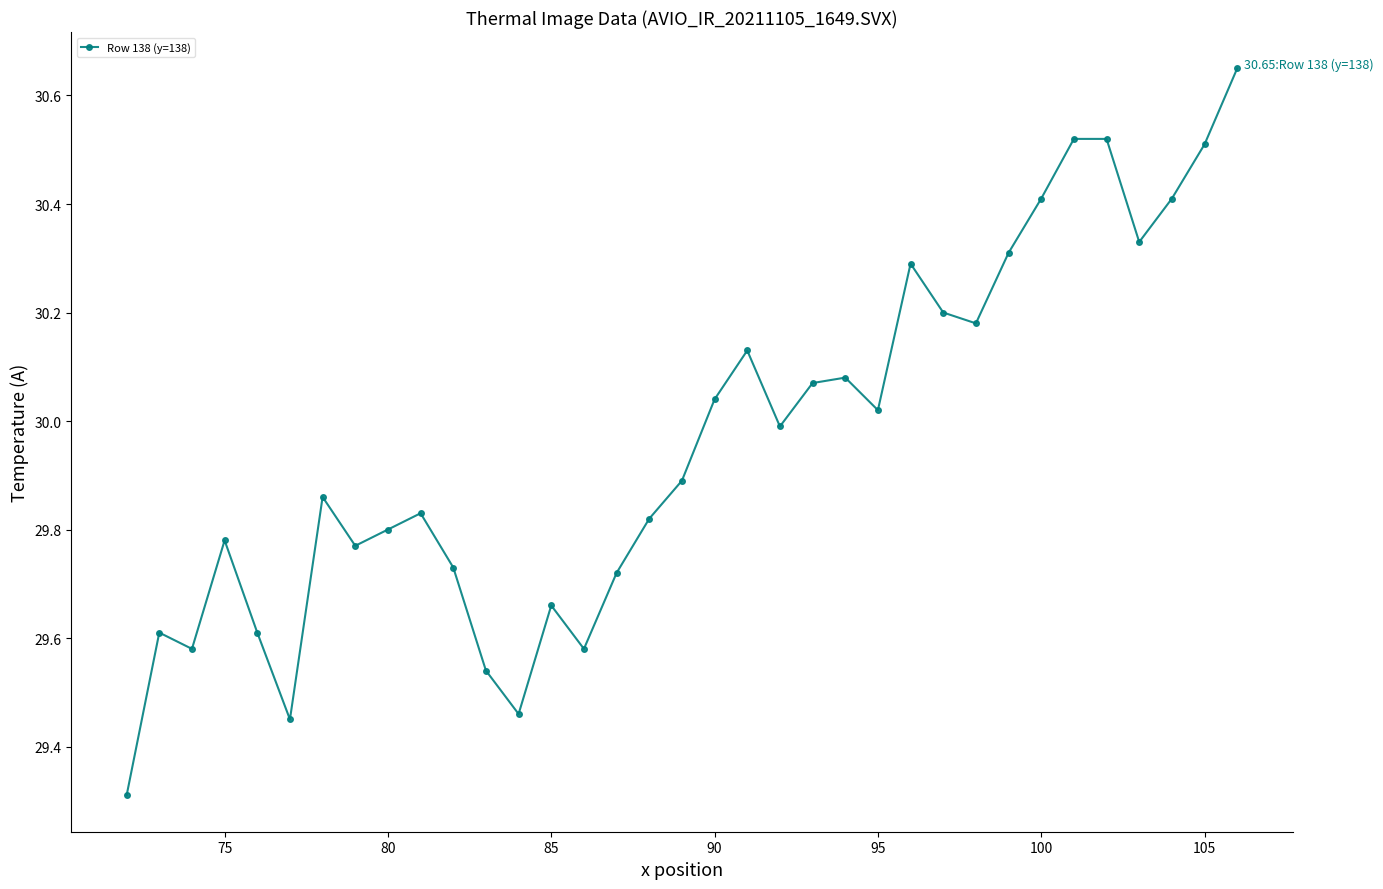

What is the sum of all values?

1048.7